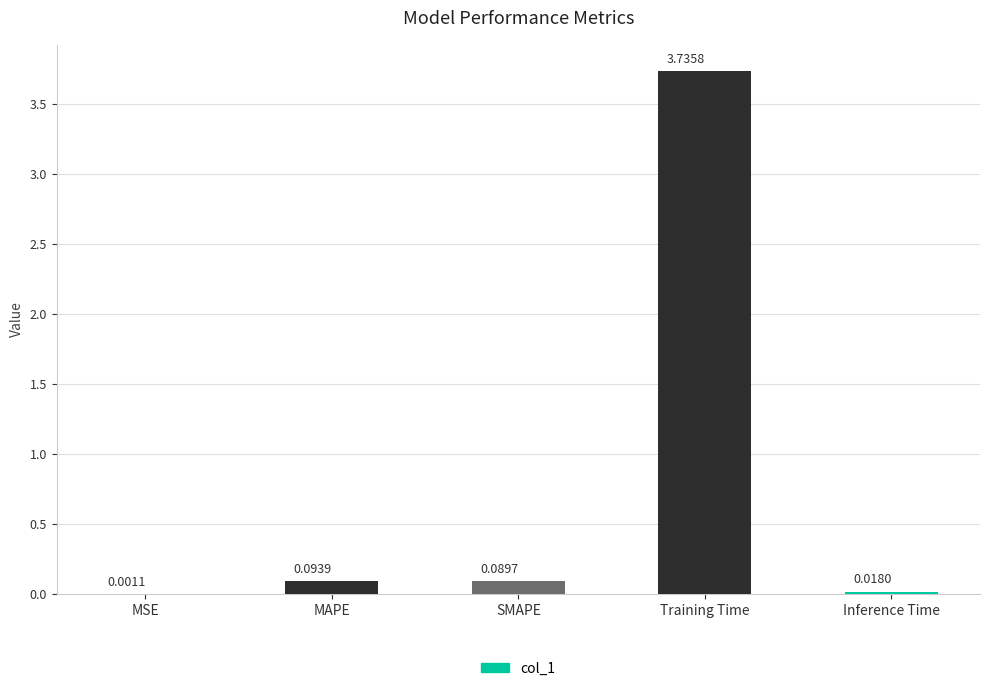

Where is the data nearest to the value 1?

MAPE